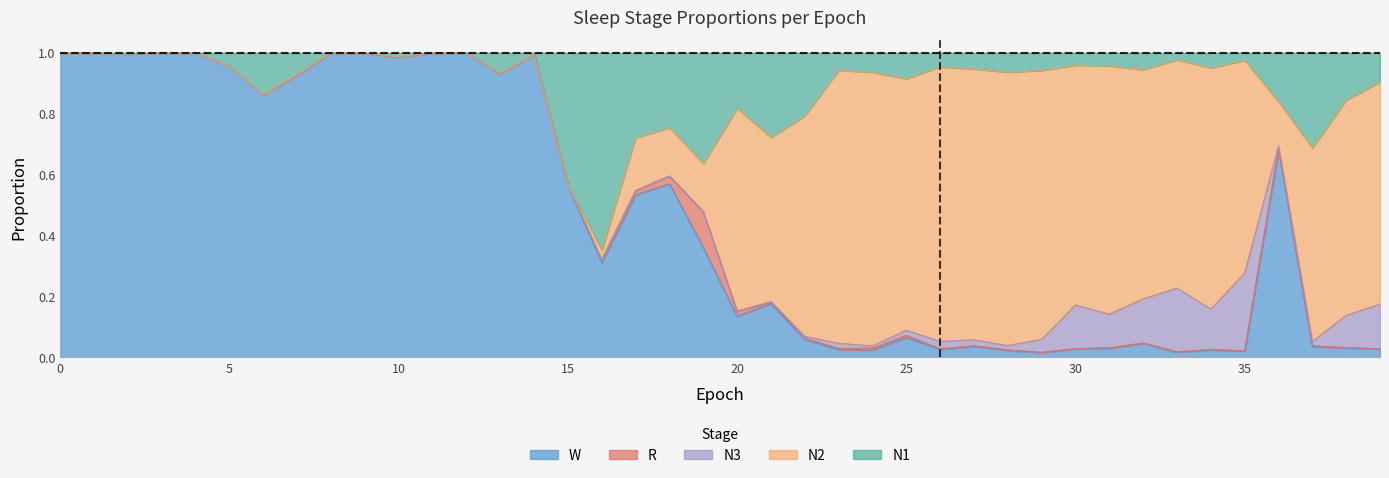

At 31, list the series in order from largest to smallest.

N2, N3, N1, W, R